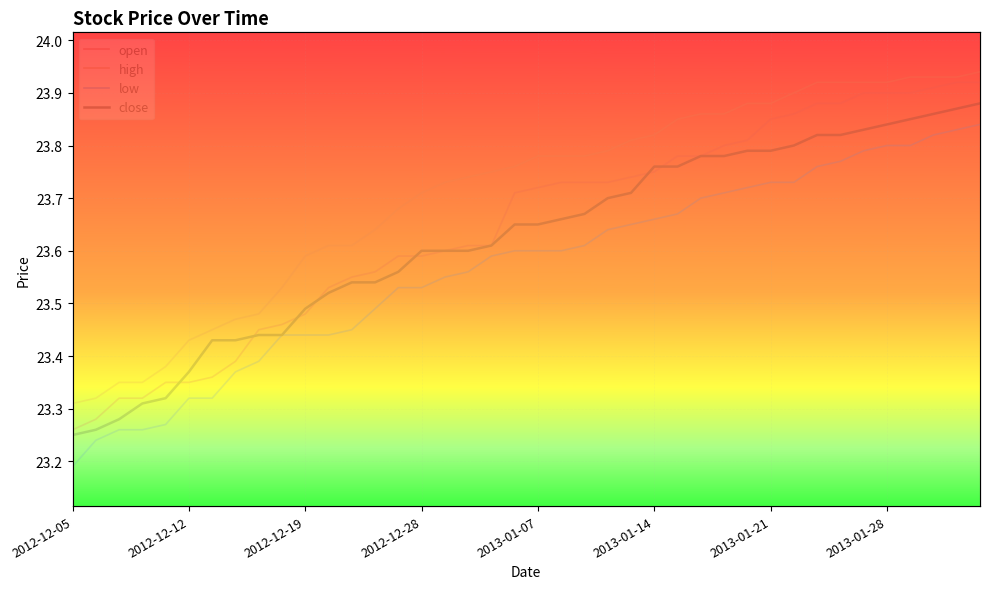

How many close values are between 23 and 24?

40